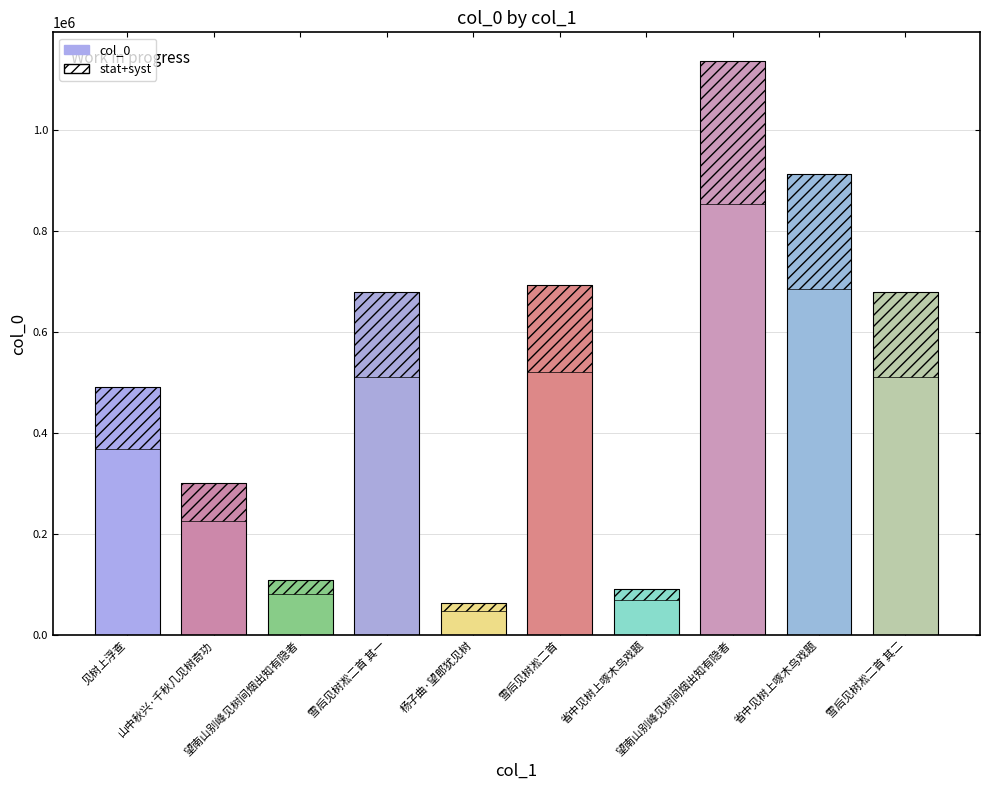

What is the label of the 1st bar from the right?

雪后见树凇二首 其二